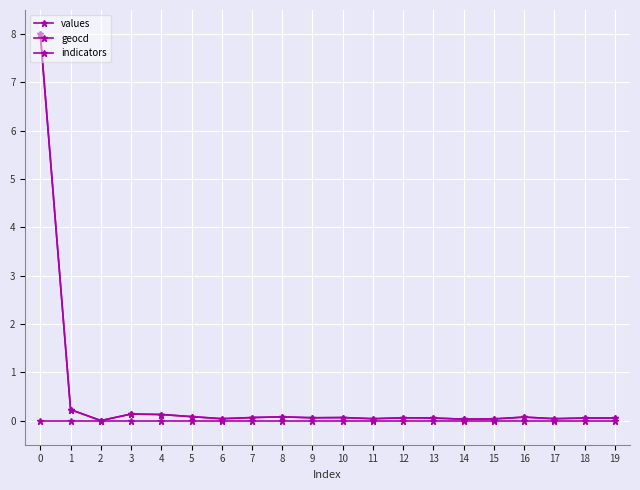

Reading left to right, list all the values displayed in this chart.

values: 0=8.0	1=0.2	2=0.0	3=0.1	4=0.1	5=0.1	6=0.0	7=0.1	8=0.1	9=0.1	10=0.1	11=0.0	12=0.1	13=0.1	14=0.0	15=0.0	16=0.1	17=0.0	18=0.1	19=0.1
geocd: 0=8.0	1=0.2	2=0.0	3=0.1	4=0.1	5=0.1	6=0.0	7=0.1	8=0.1	9=0.1	10=0.1	11=0.0	12=0.1	13=0.1	14=0.0	15=0.0	16=0.1	17=0.0	18=0.1	19=0.1
indicators: 0=0.0	1=0.0	2=0.0	3=0.0	4=0.0	5=0.0	6=0.0	7=0.0	8=0.0	9=0.0	10=0.0	11=0.0	12=0.0	13=0.0	14=0.0	15=0.0	16=0.0	17=0.0	18=0.0	19=0.0